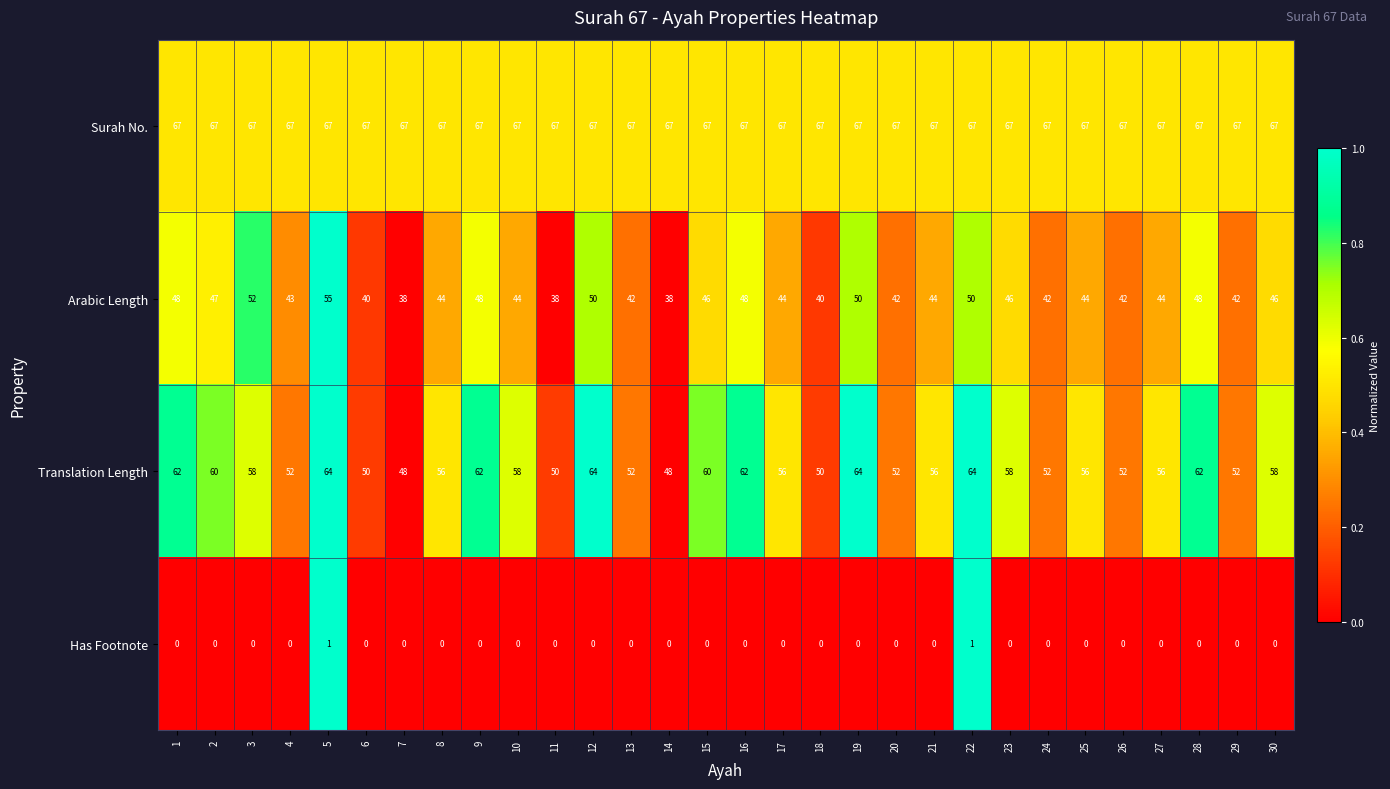

What is the average value of the Arabic Length series?

45